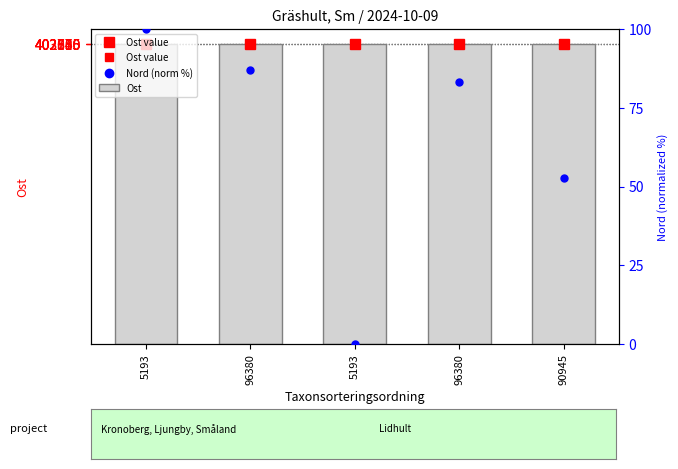

Which series has the largest total across all categories?

Ost value